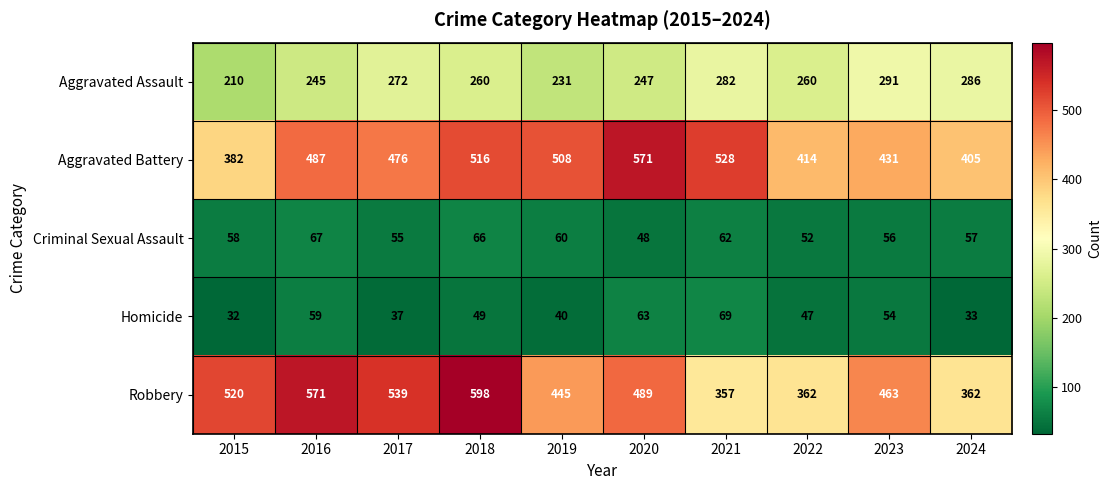

At 2024, list the series in order from smallest to largest.

Homicide, Criminal Sexual Assault, Aggravated Assault, Robbery, Aggravated Battery